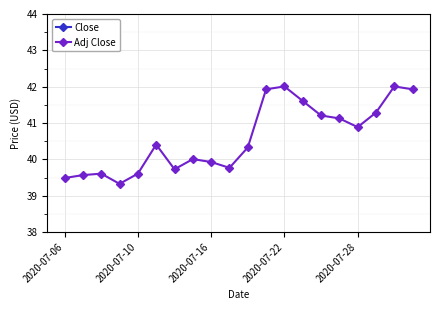

True or false: Adj Close has more than 1 interior local peaks.

True